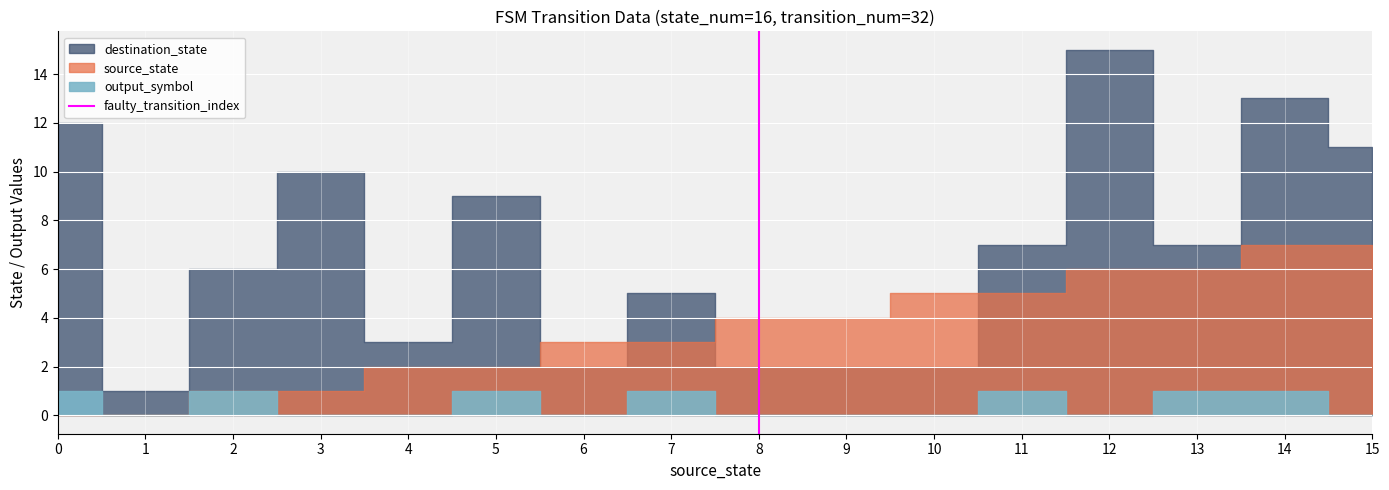

What is the value of the 2nd point from the left?

1